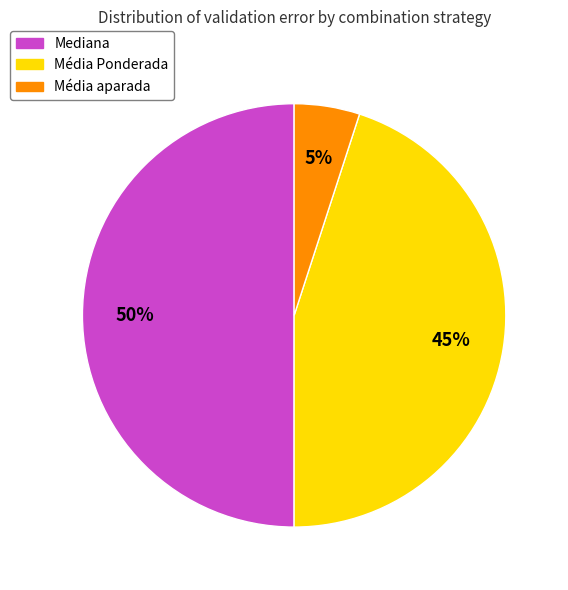

To the nearest percent, what portion does Média Ponderada represent?

45%